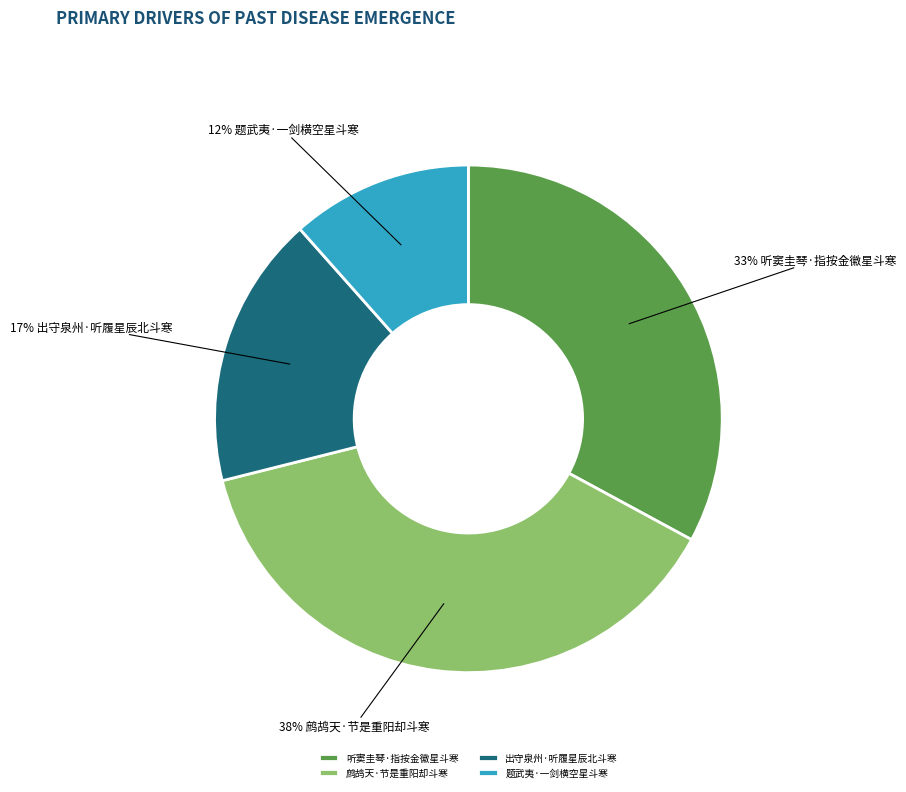

What is the smallest slice in the pie chart?

题武夷·一剑横空星斗寒